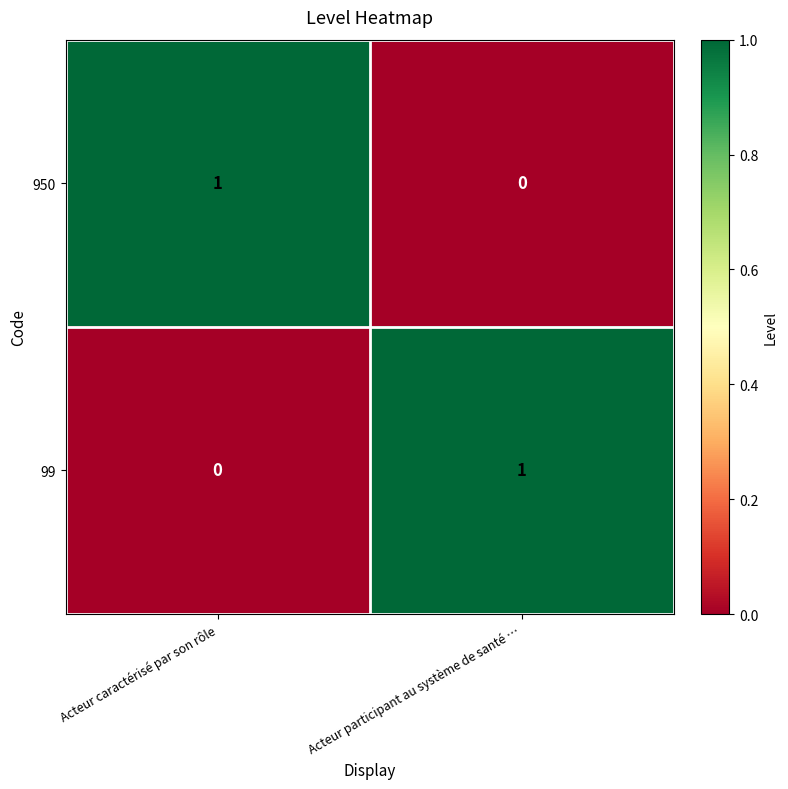

Reading left to right, extract all data points from this chart.

950: 1	0
99: 0	1